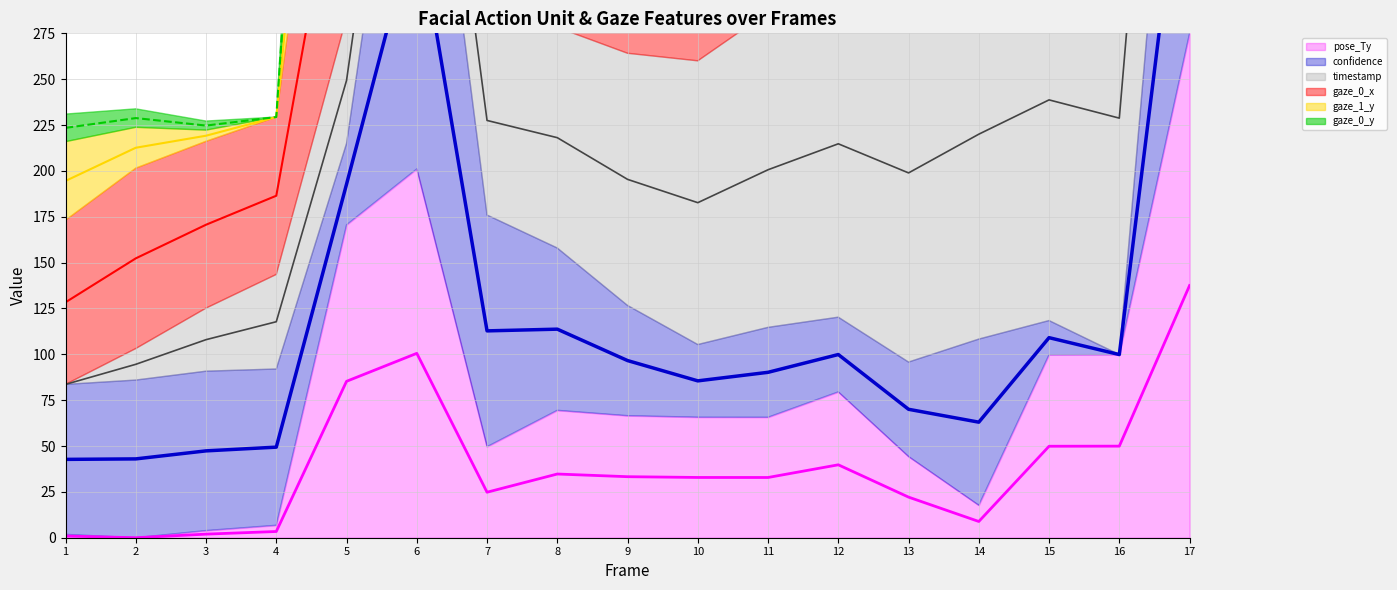

Read the timestamp (line) value at 10.

182.7